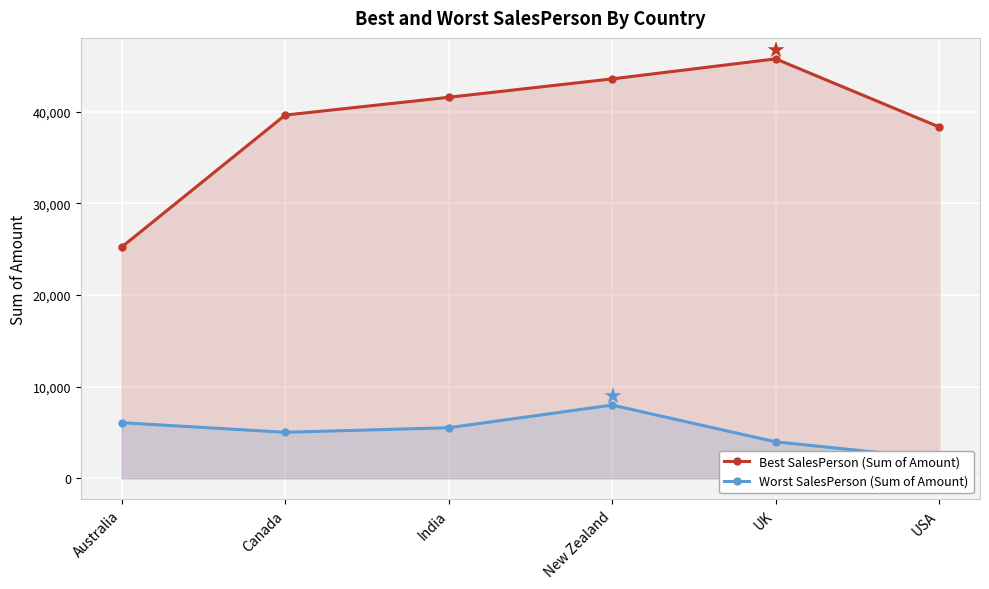

The Worst SalesPerson (Sum of Amount) series shows 1752 at UK. True or false?

False